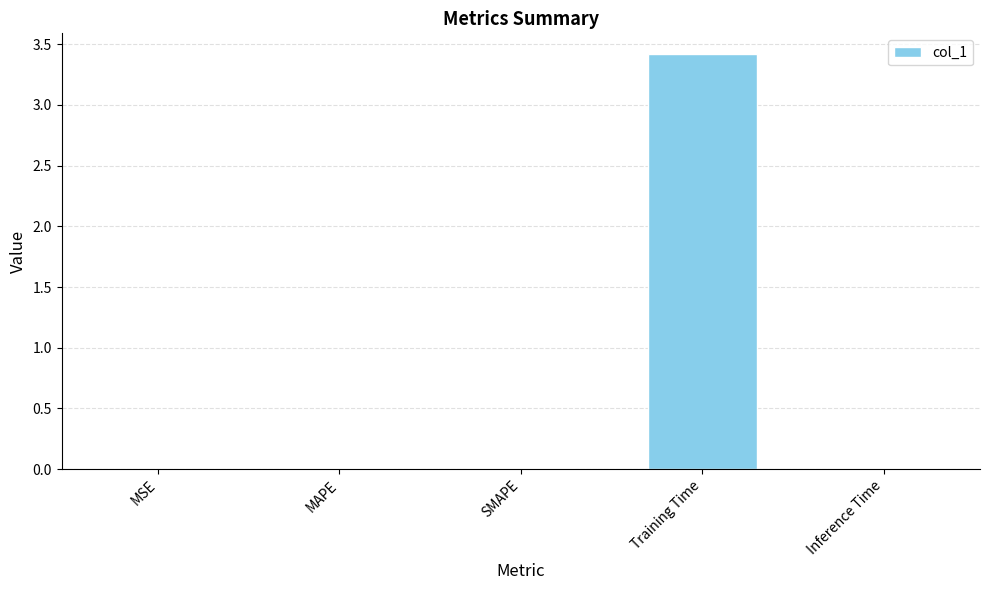

True or false: the data shows 0.0 at SMAPE.

True